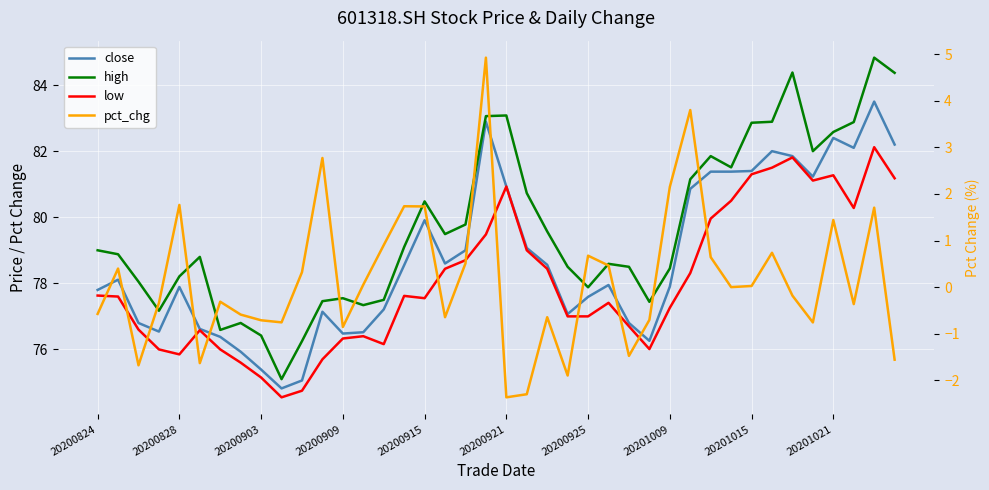

How many lines are shown in the chart?

4